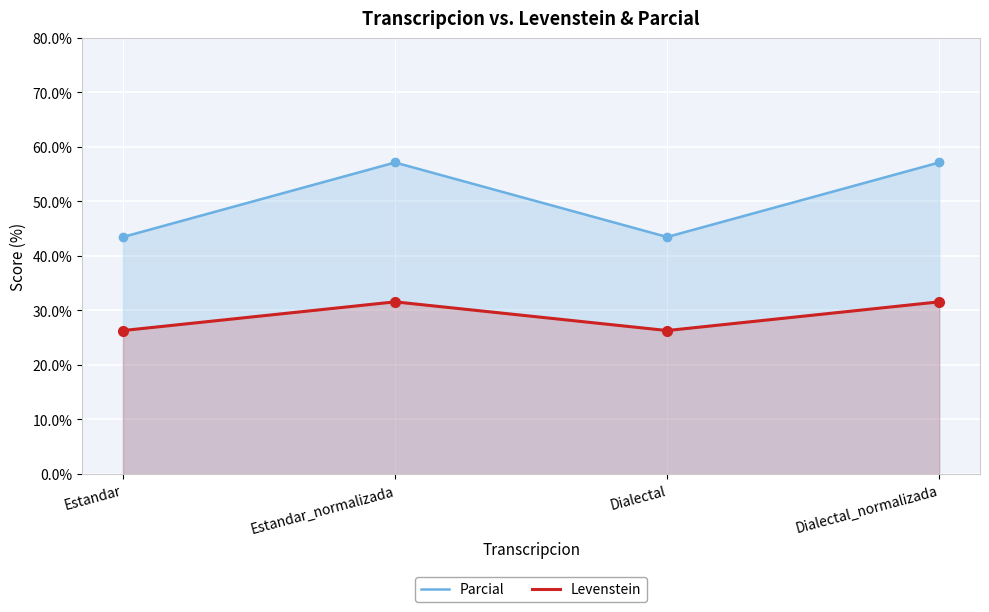

True or false: Levenstein and Parcial cross at least once.

False